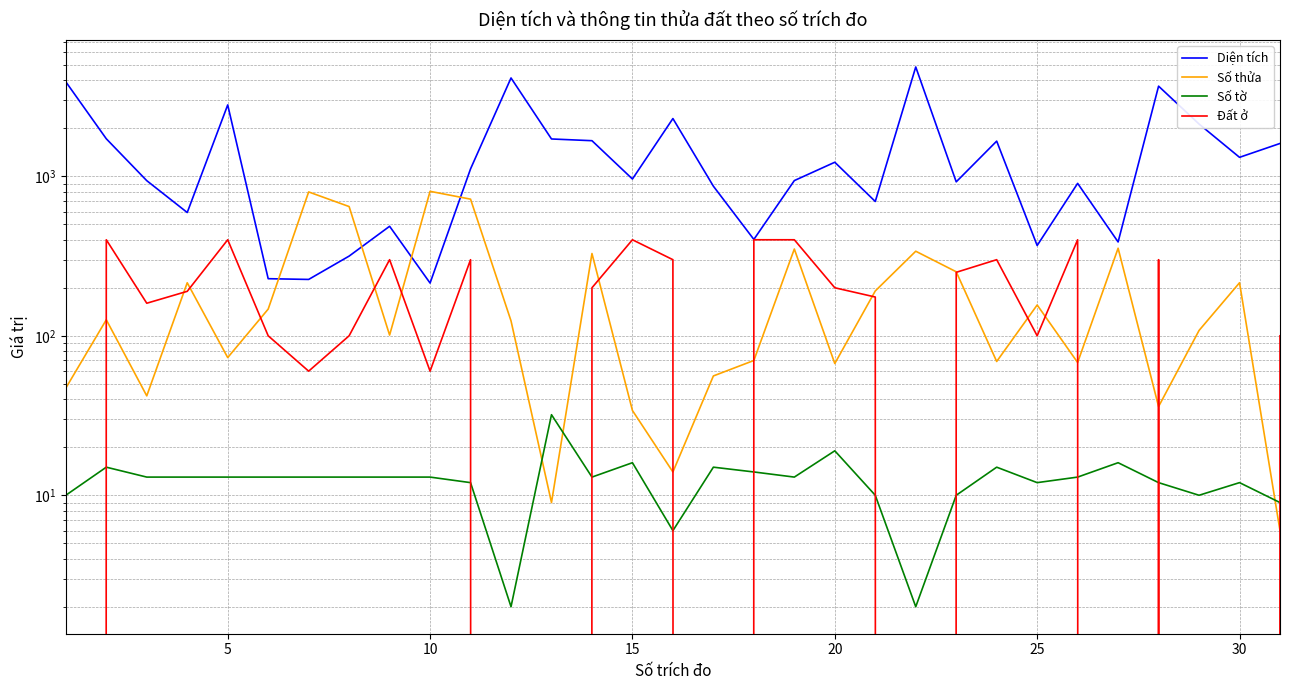

Does the chart display data point markers on the line(s)?

No